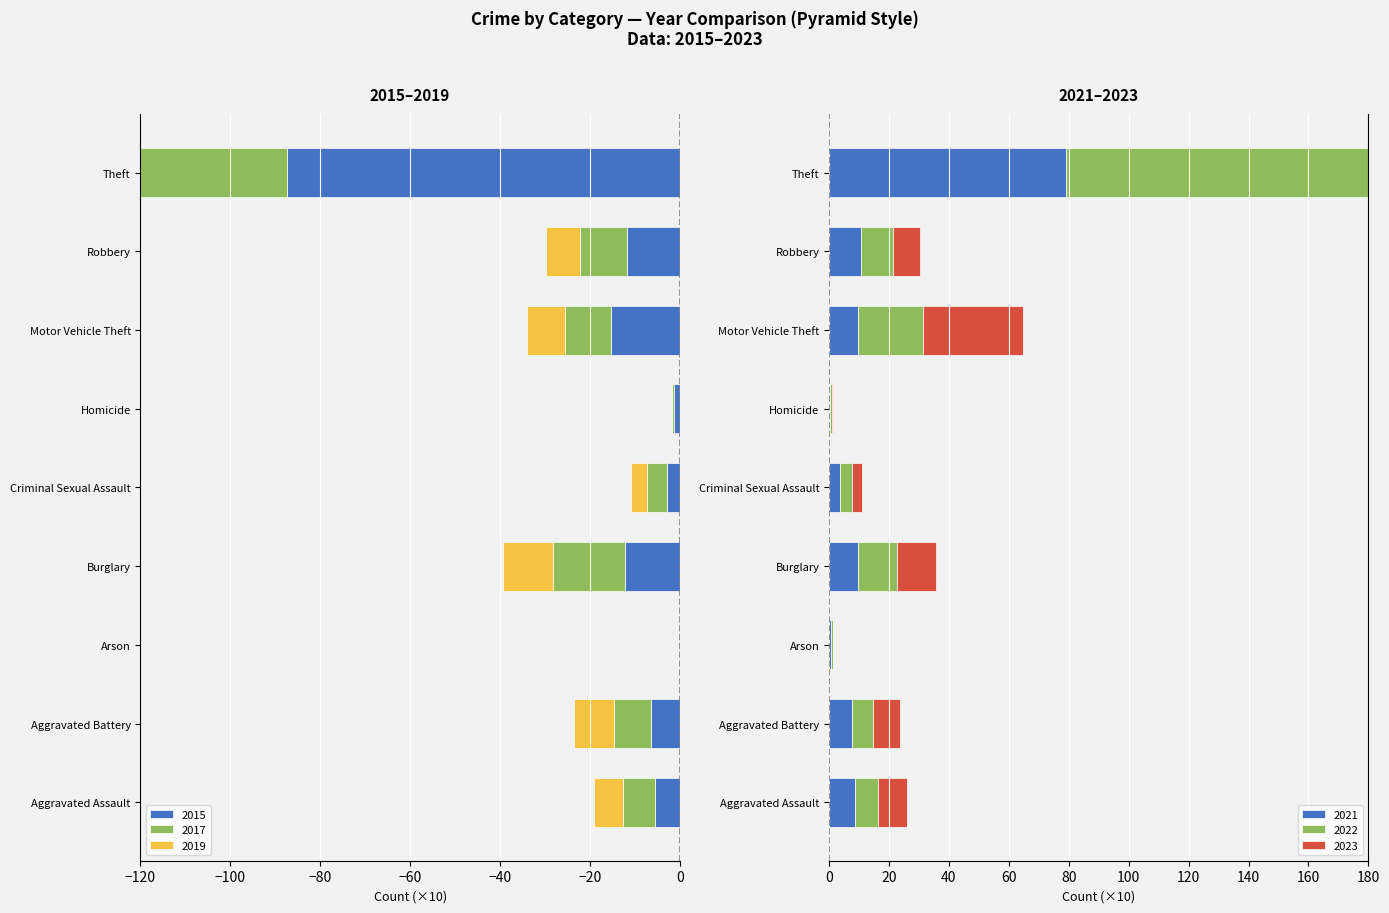

List the labels in order of 2015 value, largest first.

Arson, Homicide, Criminal Sexual Assault, Aggravated Assault, Aggravated Battery, Robbery, Burglary, Motor Vehicle Theft, Theft